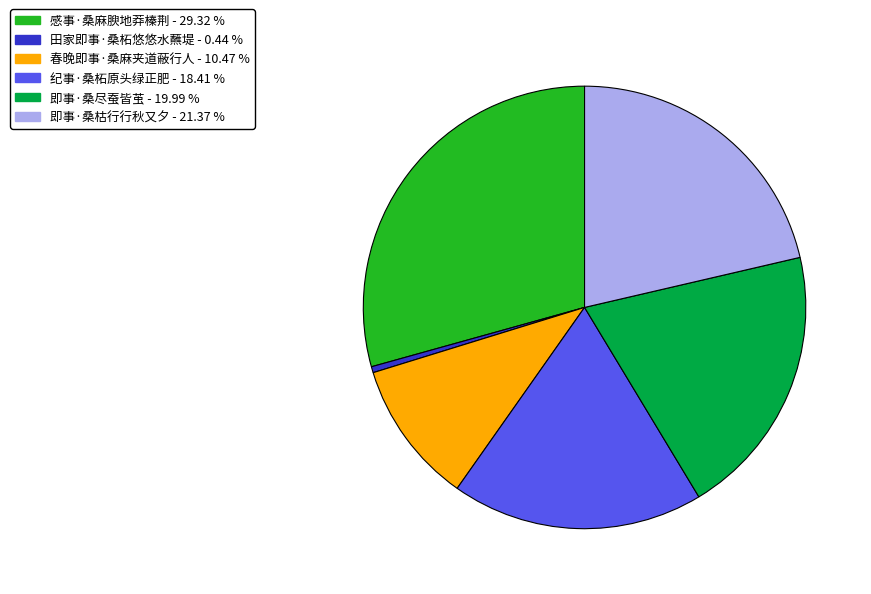

Between 田家即事·桑柘悠悠水蘸堤 and 即事·桑尽蚕皆茧, which is larger?

即事·桑尽蚕皆茧